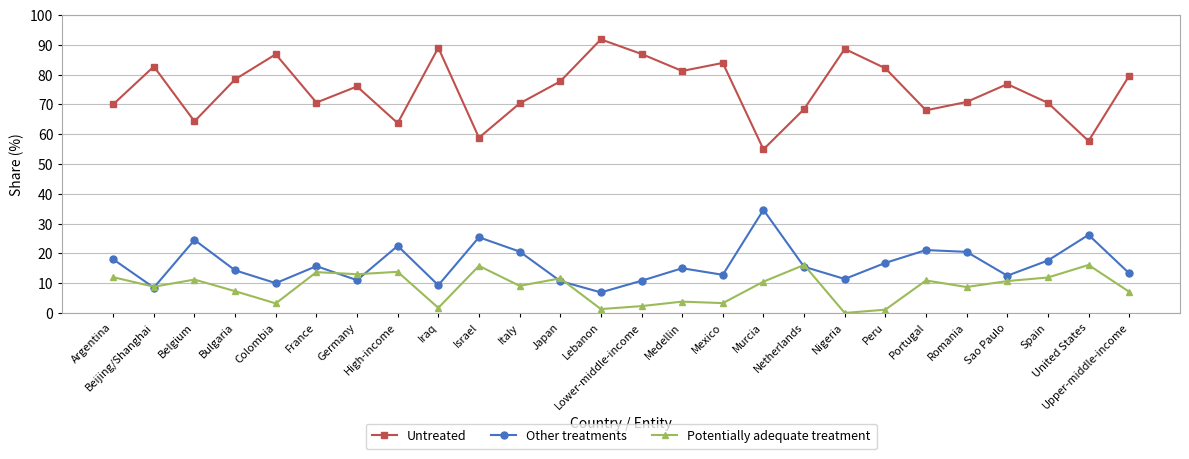

What is the difference between the second highest and minimum values in the Other treatments series?

19.3